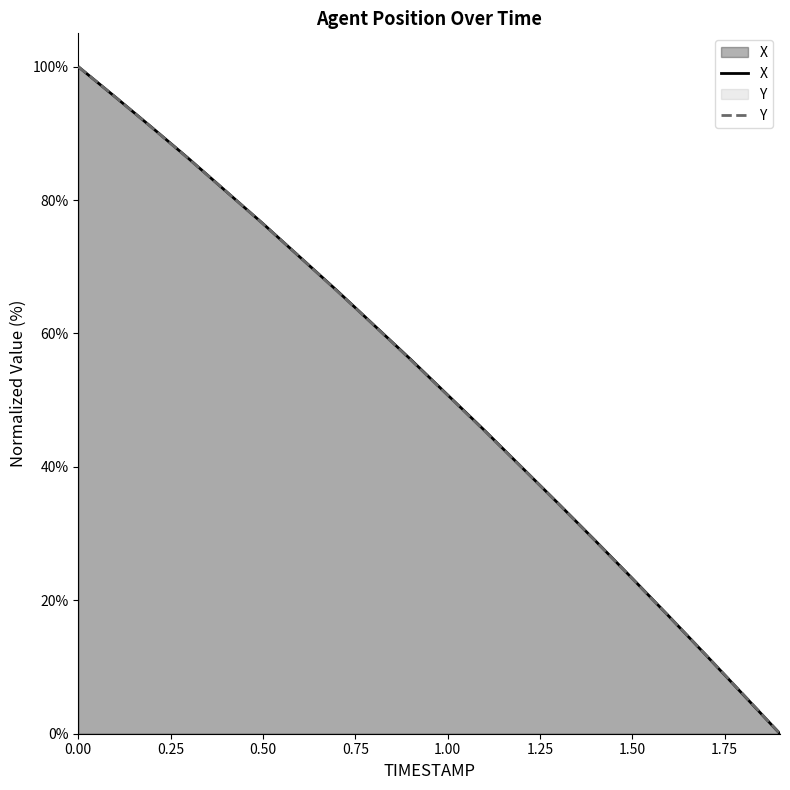

Which series has the widest spread of values?

X